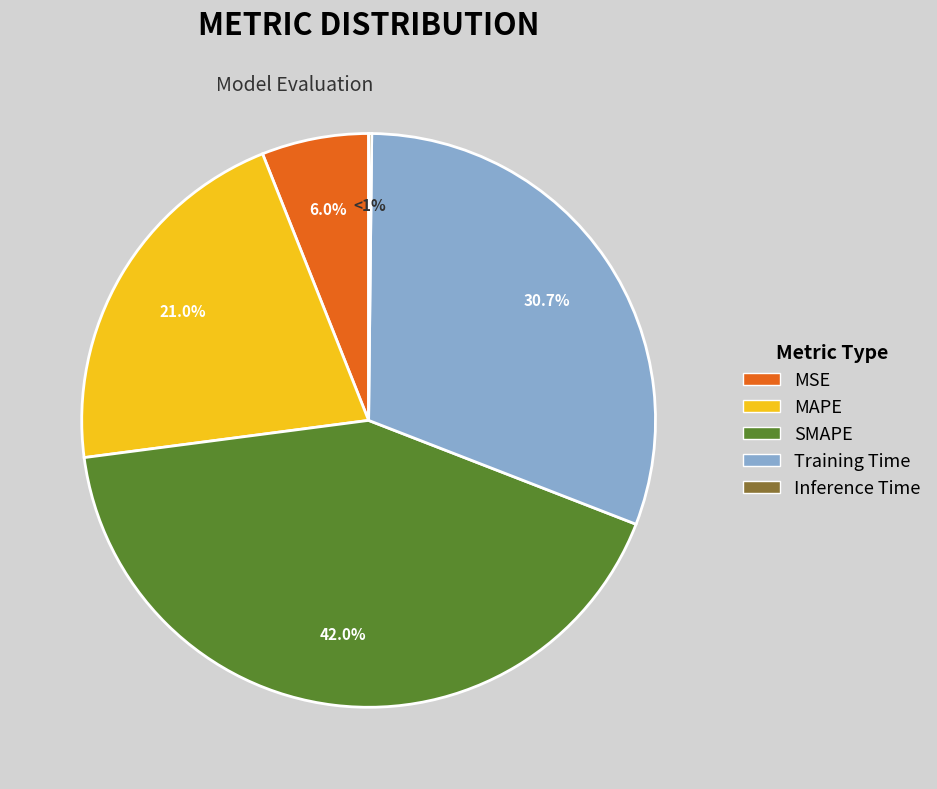

To the nearest percent, what is the difference between the largest and smallest slice percentages?

42%